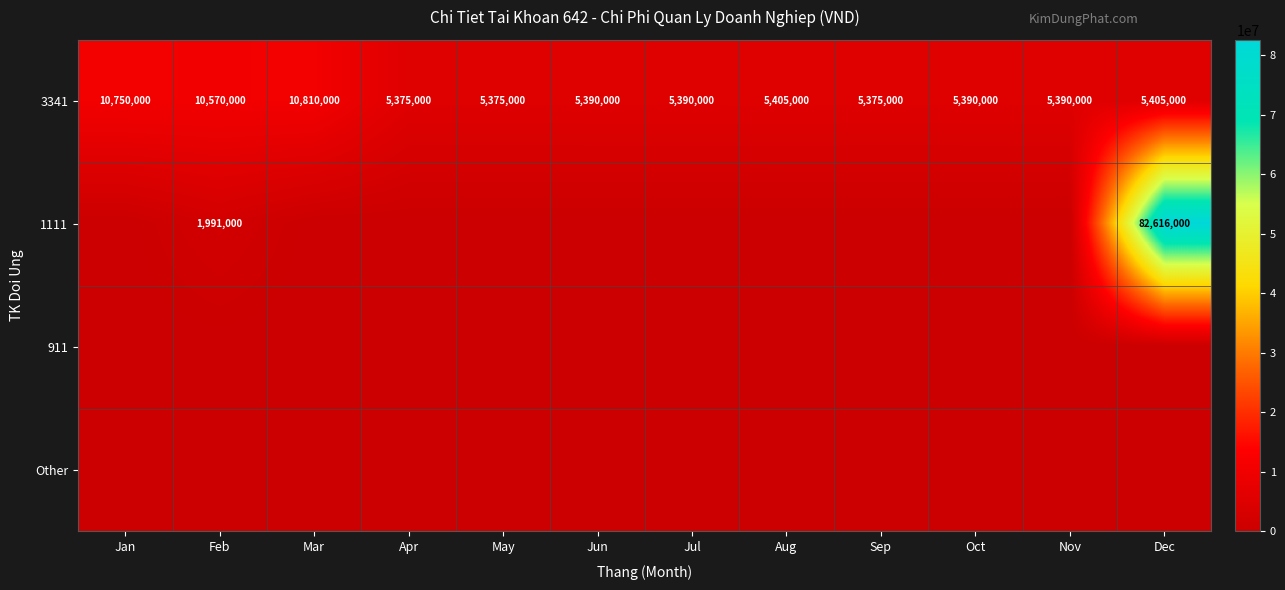

How many distinct data groups are displayed?

4